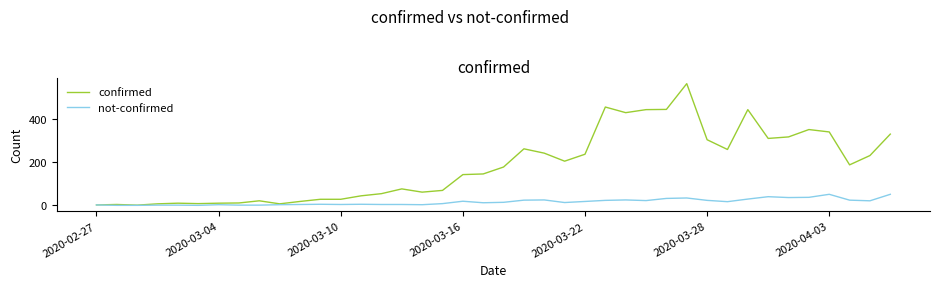

Which series has the largest total across all categories?

confirmed